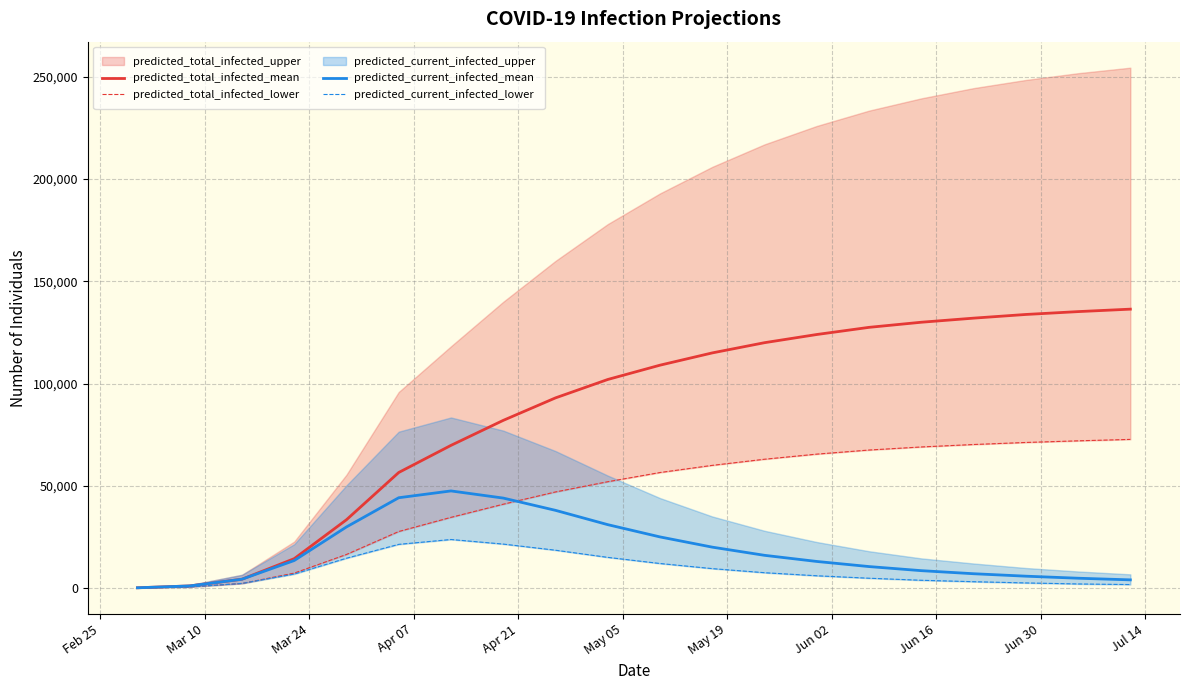

What is the label of the 7th point from the left?

May 19